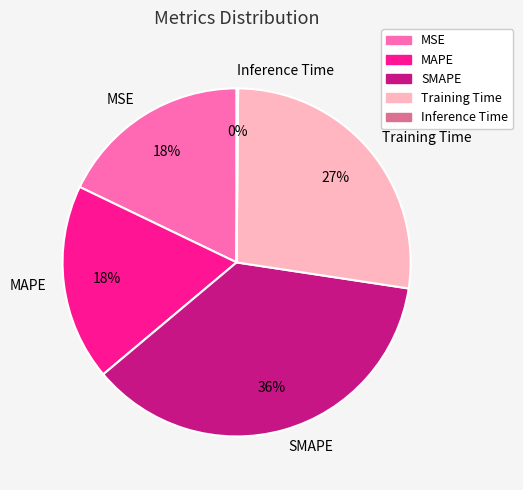

Does MSE account for over 50% of the chart?

No